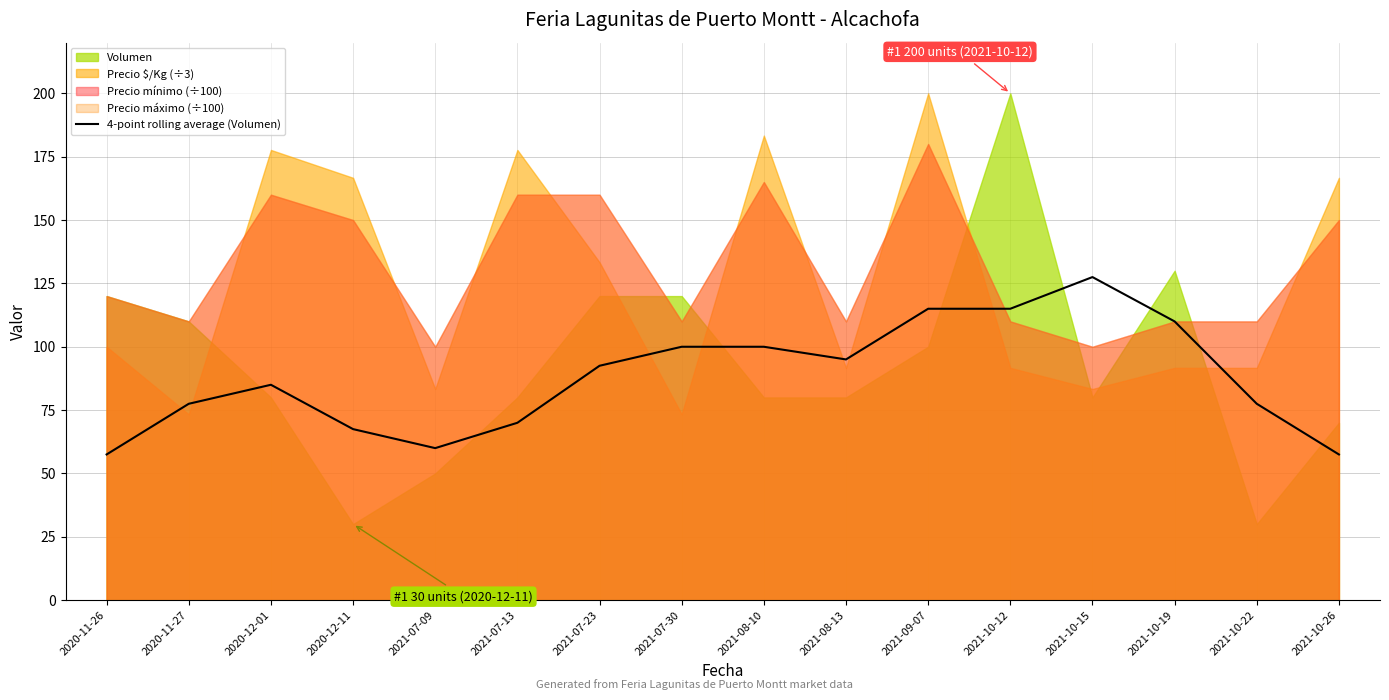

Reading left to right, what are all the values shown in this chart?

2020-11-26=57.5	2020-11-27=77.5	2020-12-01=85.0	2020-12-11=67.5	2021-07-09=60.0	2021-07-13=70.0	2021-07-23=92.5	2021-07-30=100.0	2021-08-10=100.0	2021-08-13=95.0	2021-09-07=115.0	2021-10-12=115.0	2021-10-15=127.5	2021-10-19=110.0	2021-10-22=77.5	2021-10-26=57.5